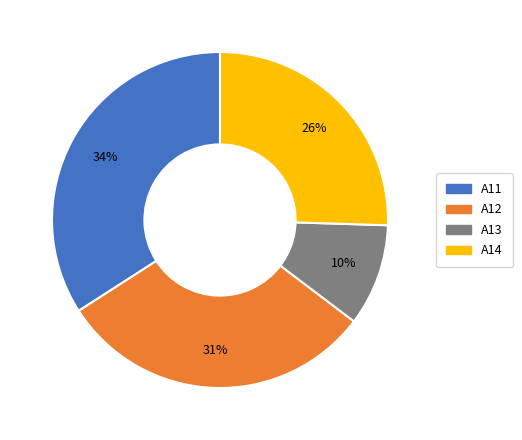

How many slices are in this pie chart?

4